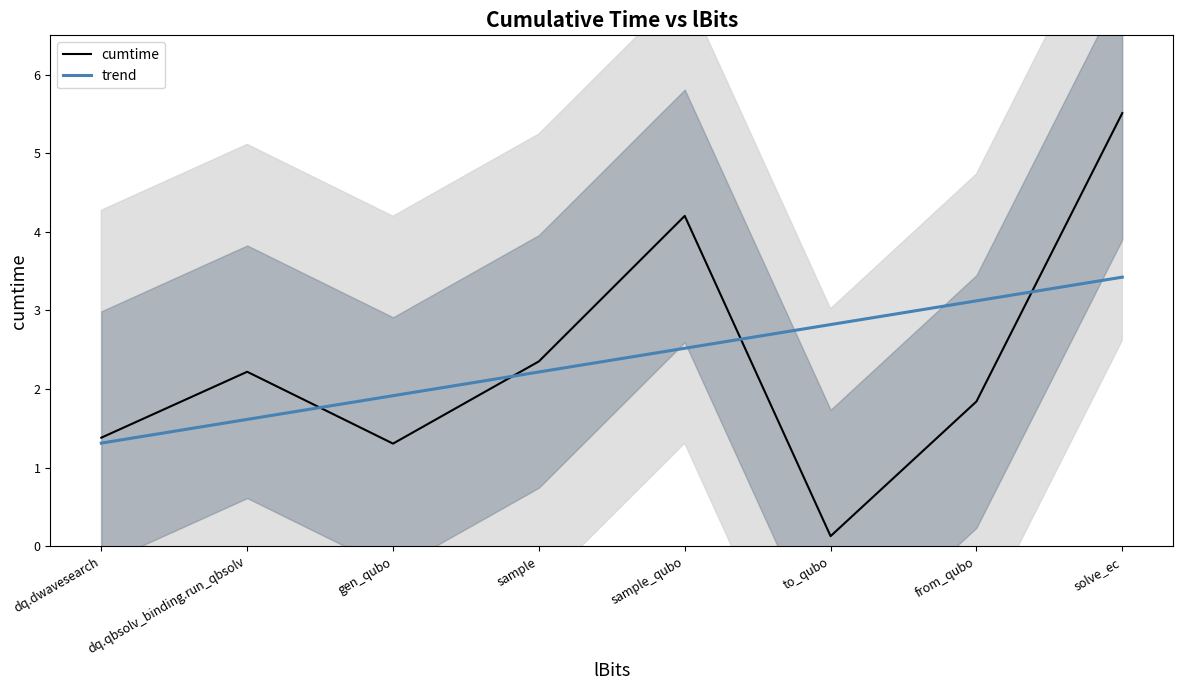

Reading left to right, list all the values displayed in this chart.

cumtime: dq.dwavesearch=1.4	dq.qbsolv_binding.run_qbsolv=2.2	gen_qubo=1.3	sample=2.4	sample_qubo=4.2	to_qubo=0.1	from_qubo=1.8	solve_ec=5.5
trend: dq.dwavesearch=1.3	dq.qbsolv_binding.run_qbsolv=1.6	gen_qubo=1.9	sample=2.2	sample_qubo=2.5	to_qubo=2.8	from_qubo=3.1	solve_ec=3.4